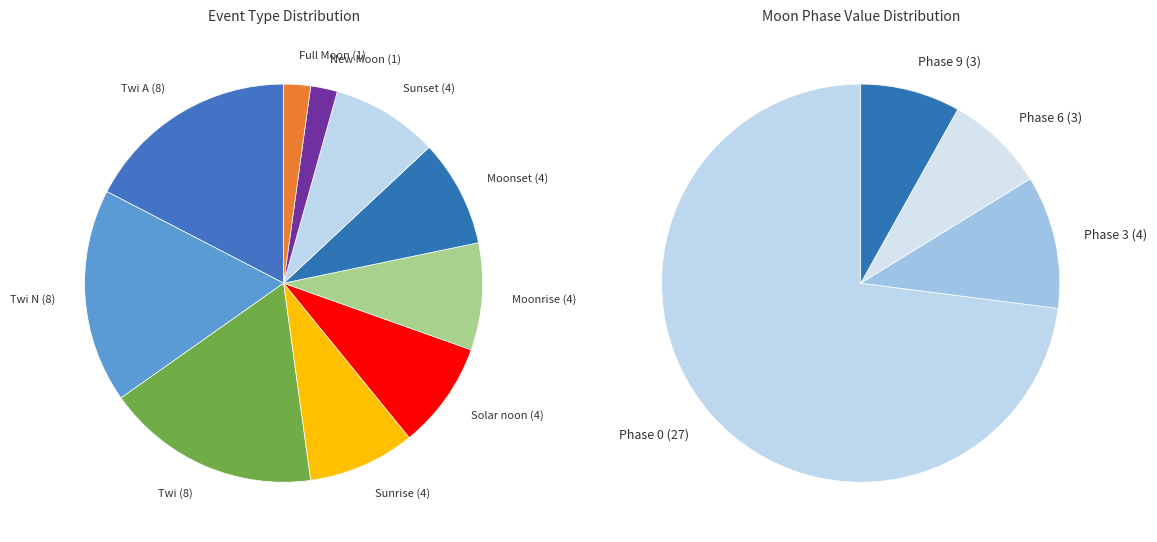

Does any single category account for the majority?

Yes